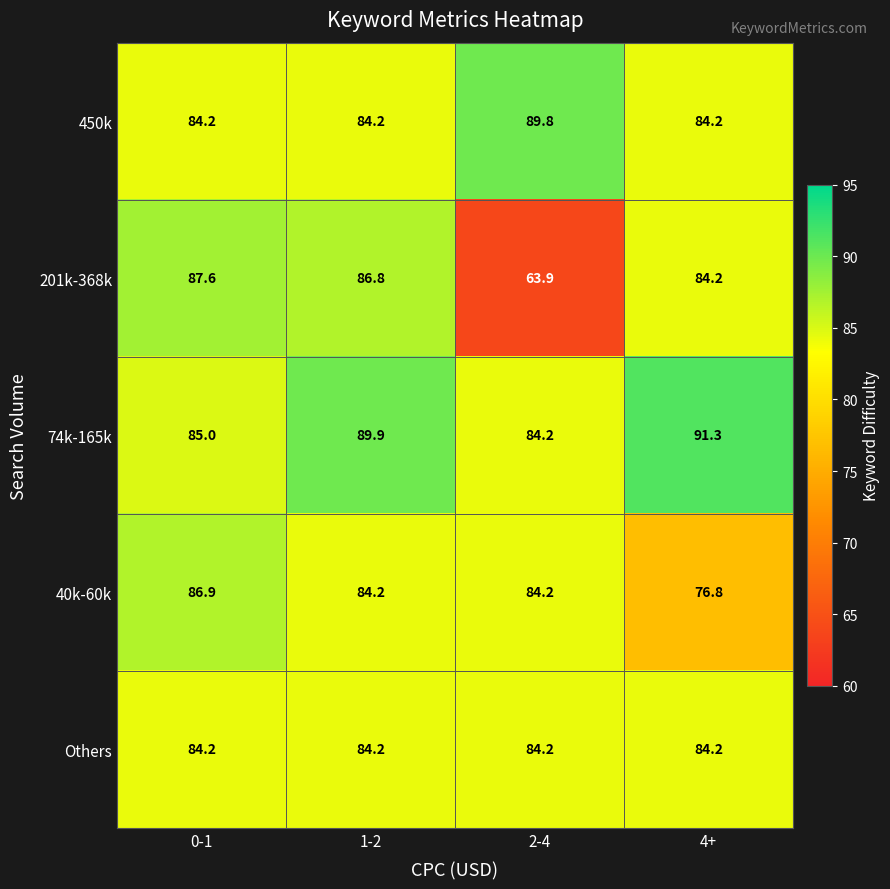

Is it true that Others equals 84.2 at 1-2?

True